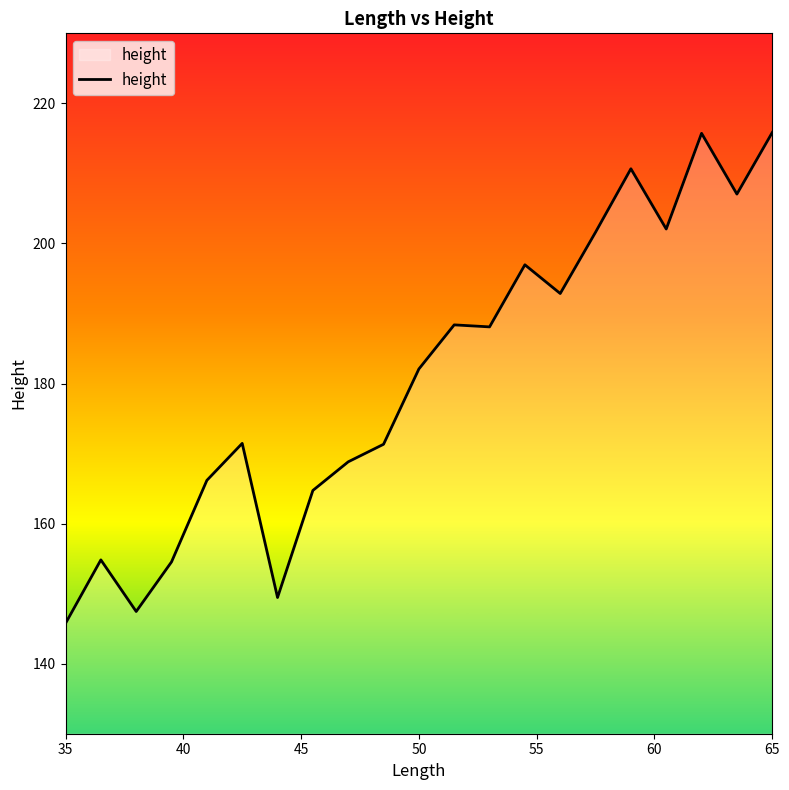

What is the difference between the maximum and minimum values?

70.1